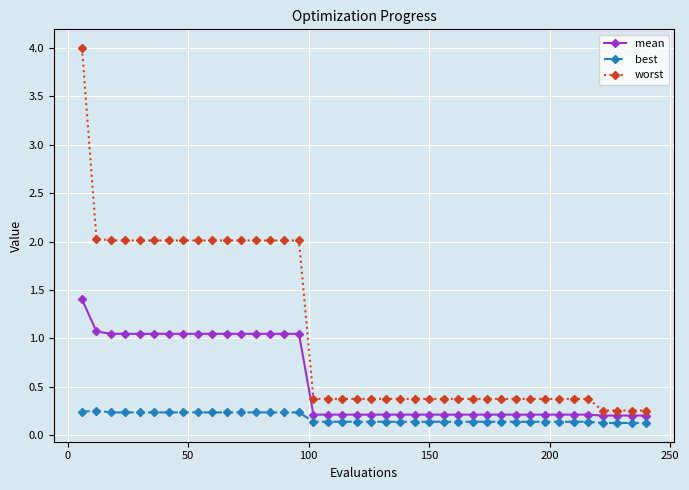

Which series has the widest spread of values?

worst